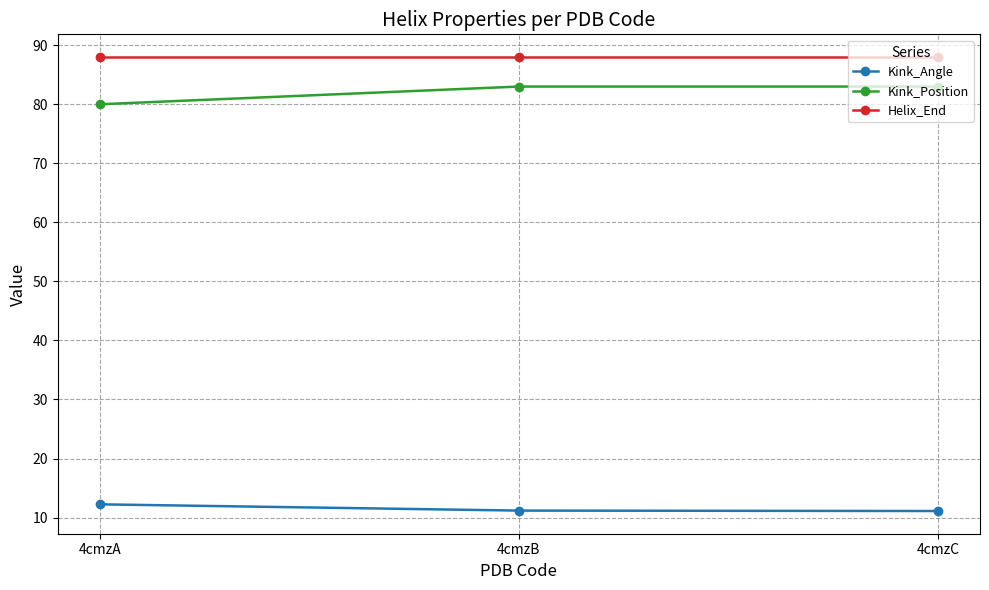

What is the approximate value of Kink_Position at 4cmzC?

83.0